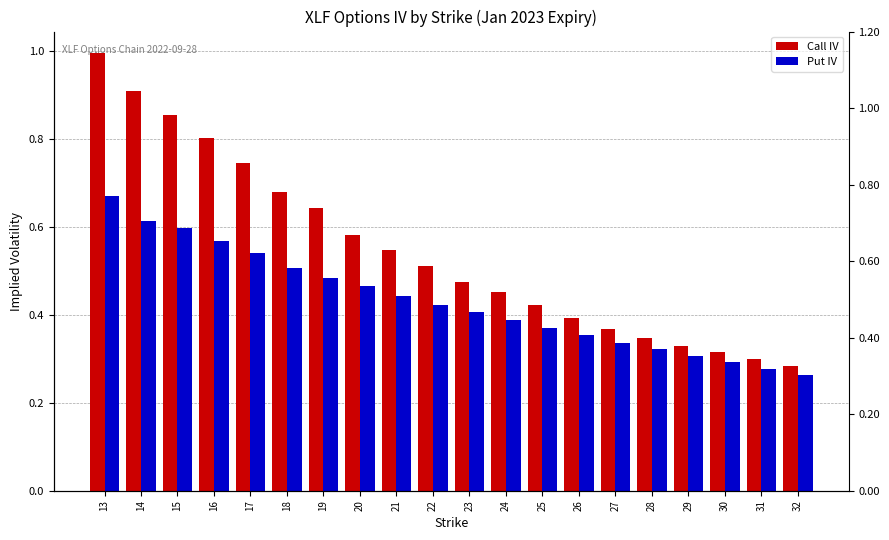

Reading left to right, extract all data points from this chart.

Call IV: 1.0	0.9	0.9	0.8	0.7	0.7	0.6	0.6	0.5	0.5	0.5	0.5	0.4	0.4	0.4	0.3	0.3	0.3	0.3	0.3
Put IV: 0.7	0.6	0.6	0.6	0.5	0.5	0.5	0.5	0.4	0.4	0.4	0.4	0.4	0.4	0.3	0.3	0.3	0.3	0.3	0.3